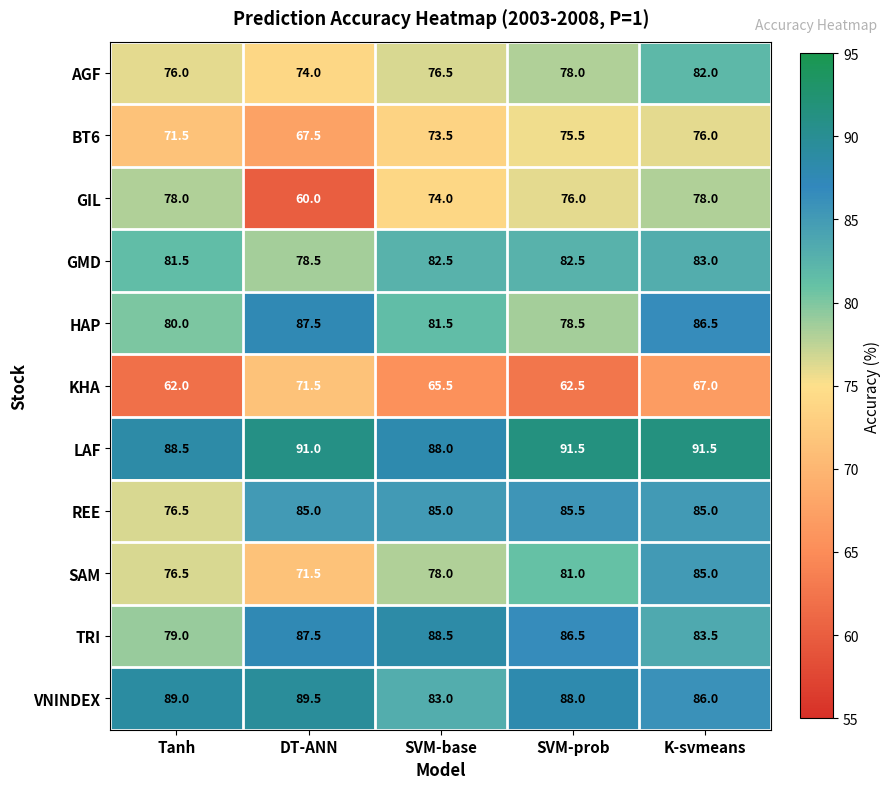

How many data points in SAM are less than 78?

2